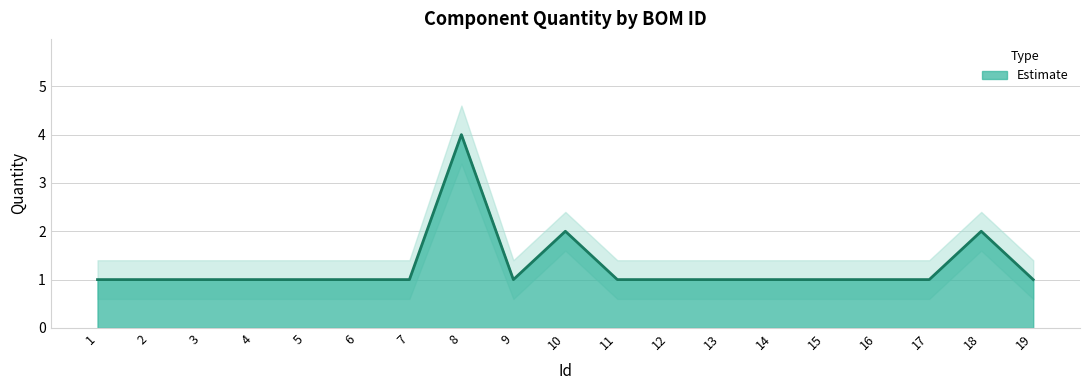

Reading left to right, transcribe all the data shown in this chart.

1	1	1	1	1	1	1	4	1	2	1	1	1	1	1	1	1	2	1